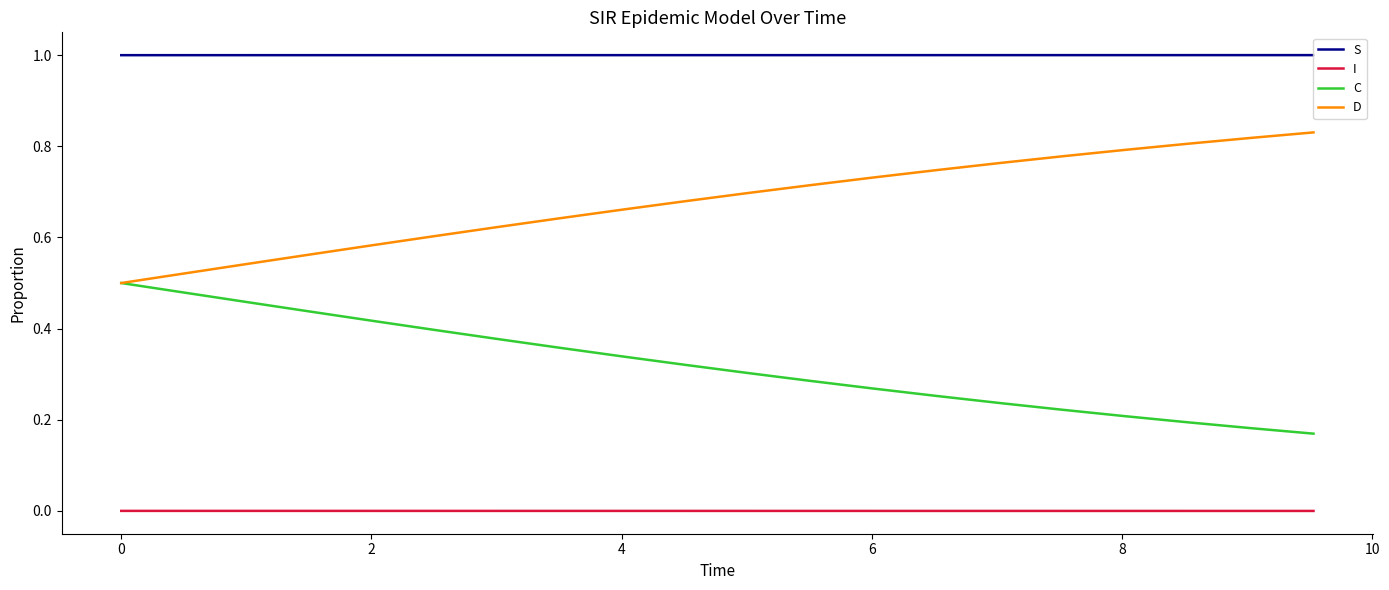

True or false: S and I intersect in this chart.

False